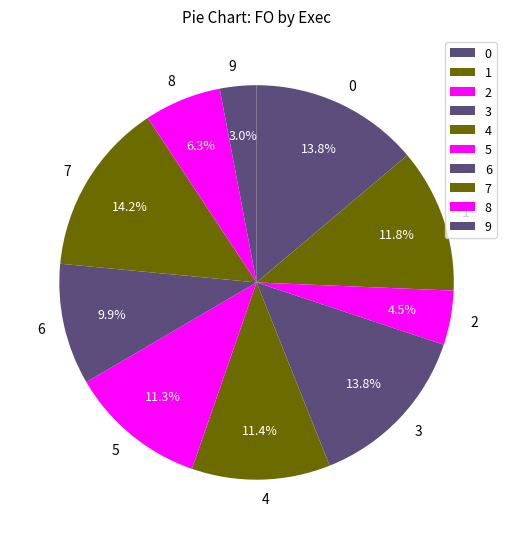

Which slice is the smallest?

9